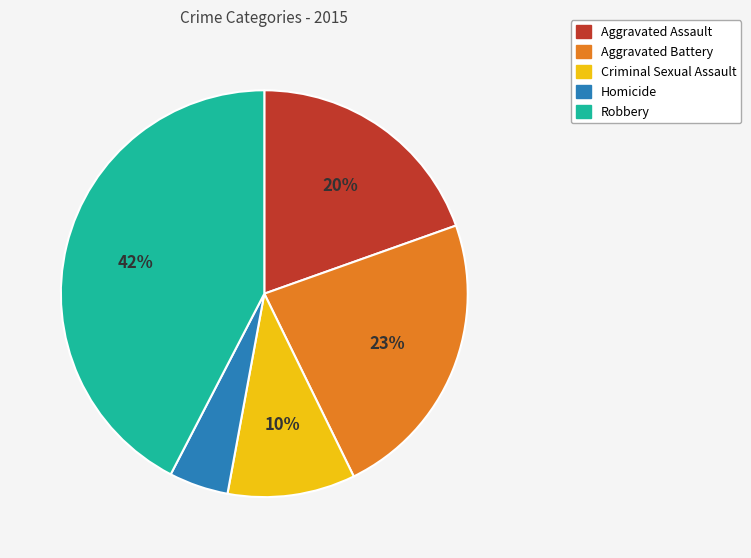

Do Homicide and Criminal Sexual Assault together represent more than half of the pie?

No